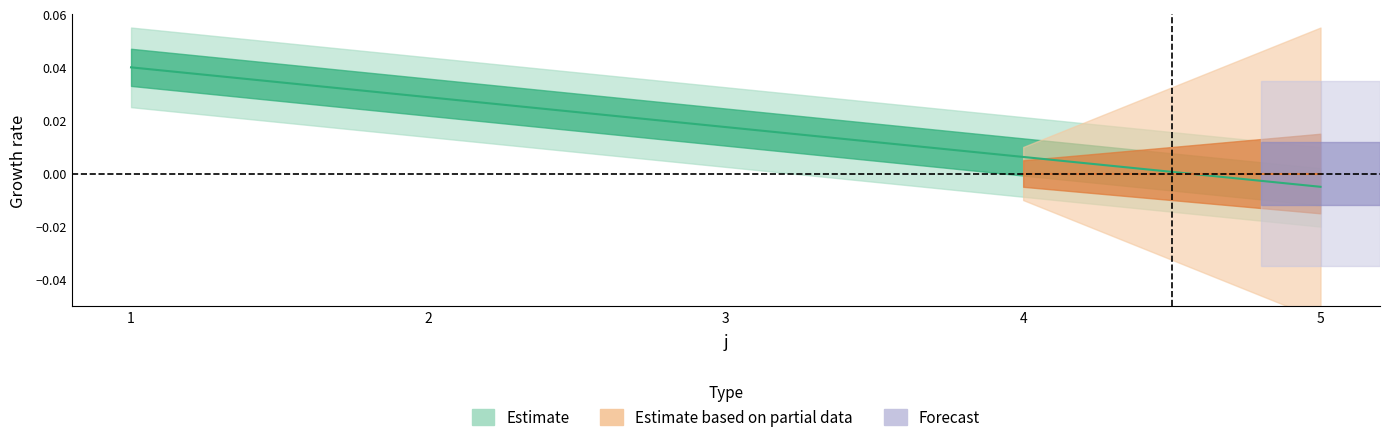

The value at 1 is 0.1. True or false?

False